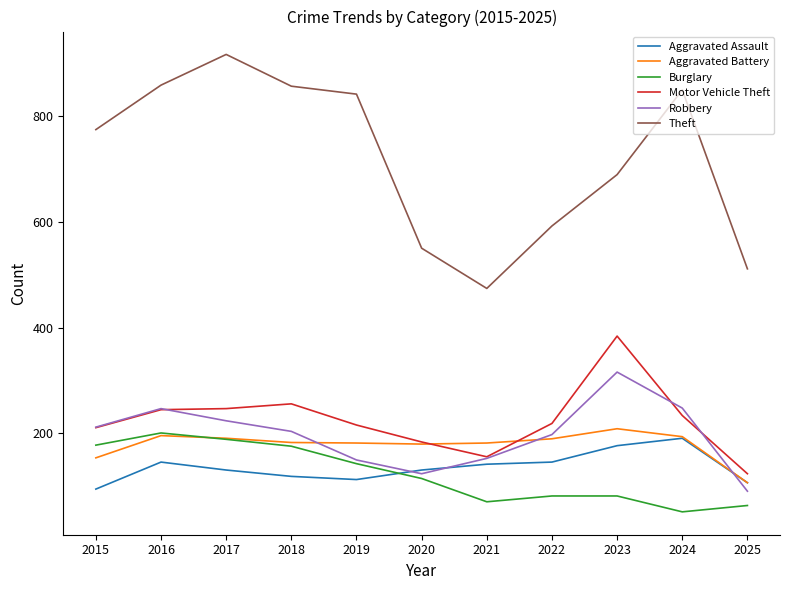

What is the minimum value shown in the chart?

52